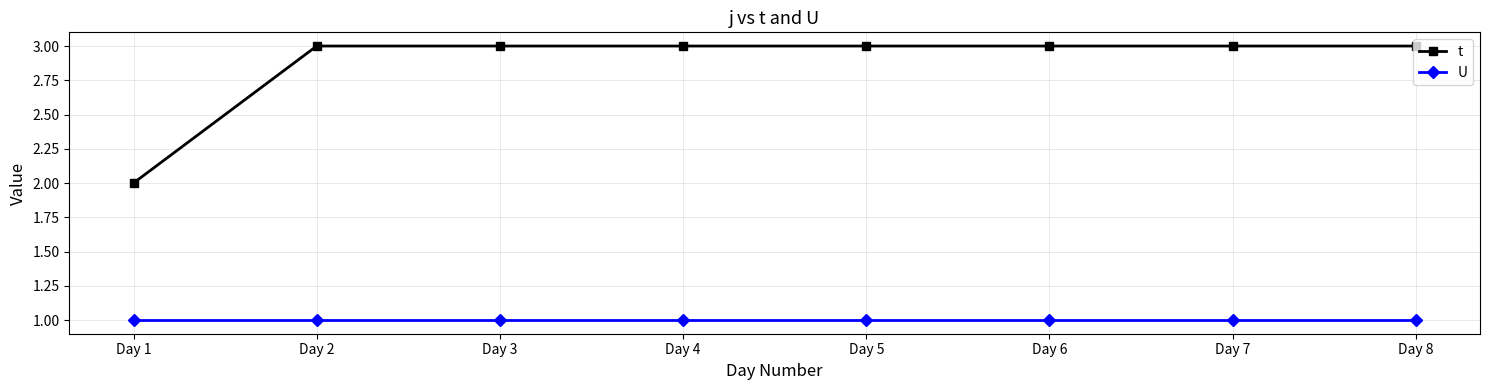

What is the sum of the t values at Day 6 and Day 4?

6